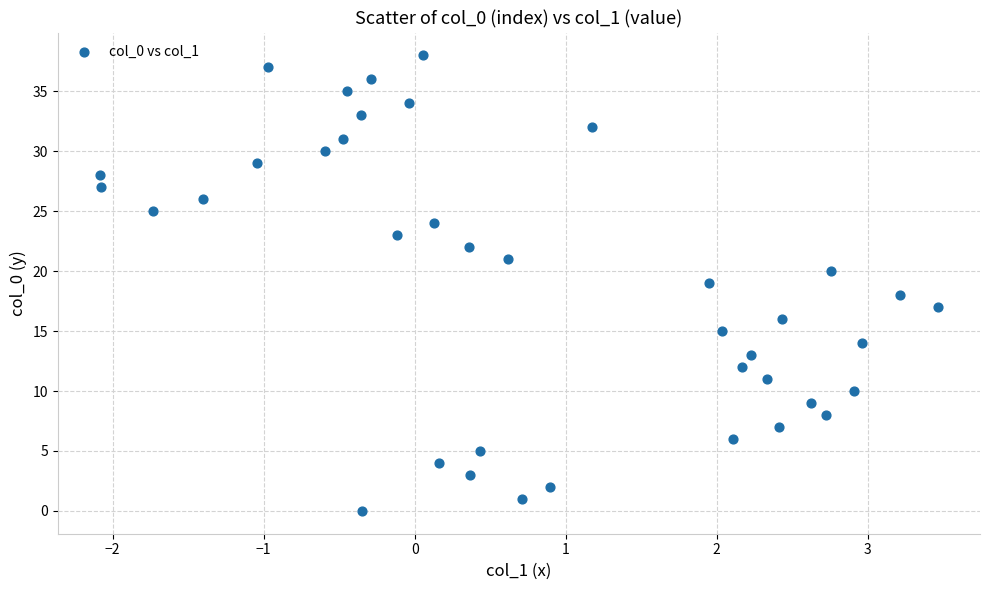

What is the range of Y values (max minus min)?

38